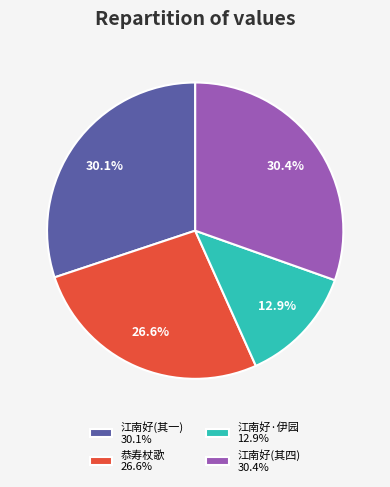

What is the ratio of the value at 江南好·伊园 12.9% to the value at 江南好(其一) 30.1%?

0.4